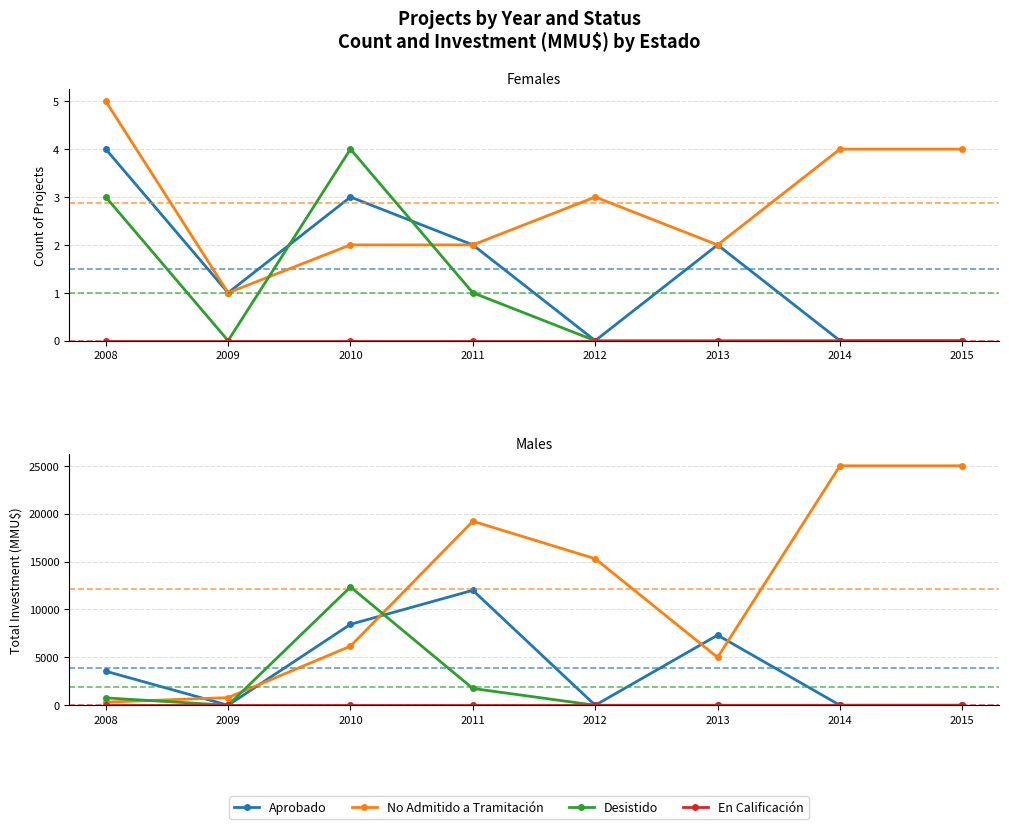

Where is the first local maximum for Aprobado?

2011